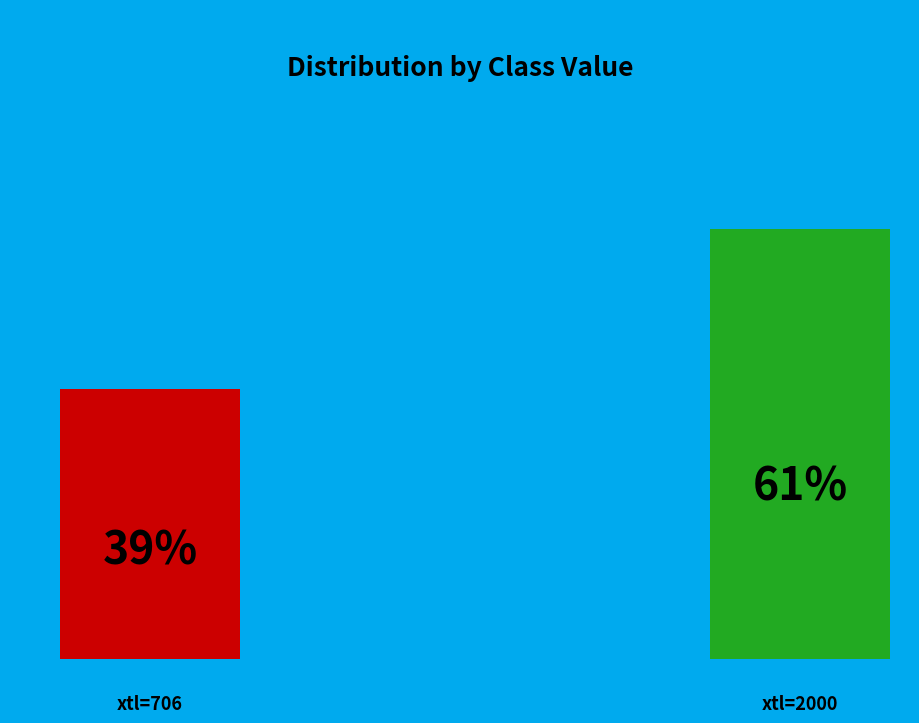

Does 706 account for over 50% of the chart?

No